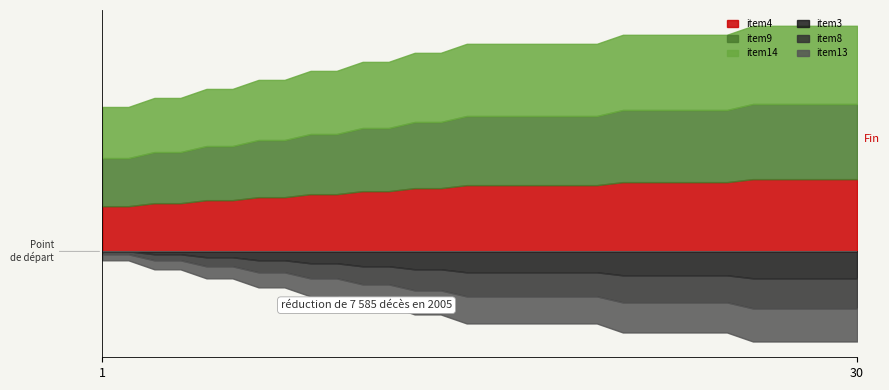

True or false: item14 and item4 intersect in this chart.

False